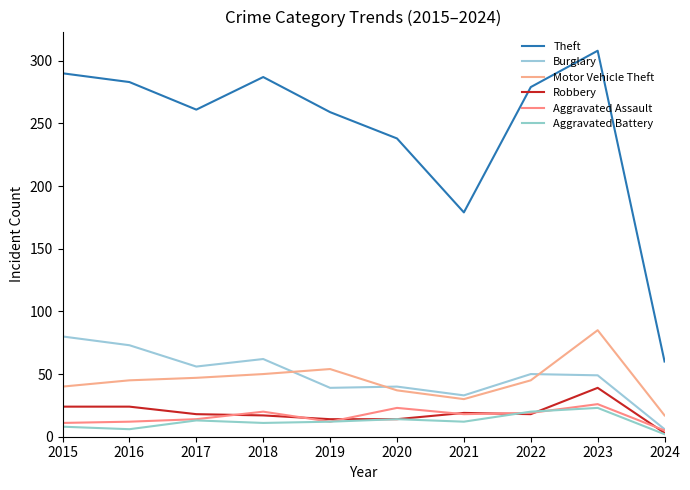

What is the value of the Burglary point at the 9th from the left?

49